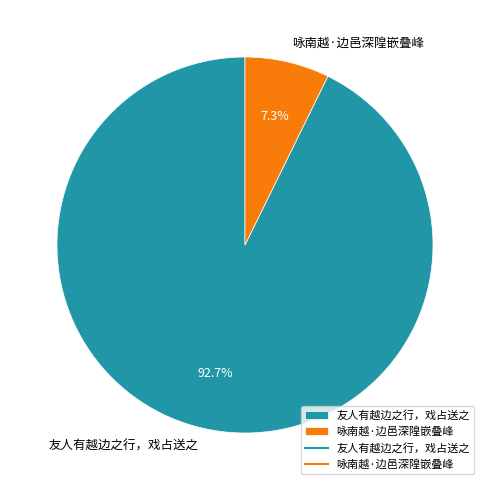

Count the number of slices in the pie.

2